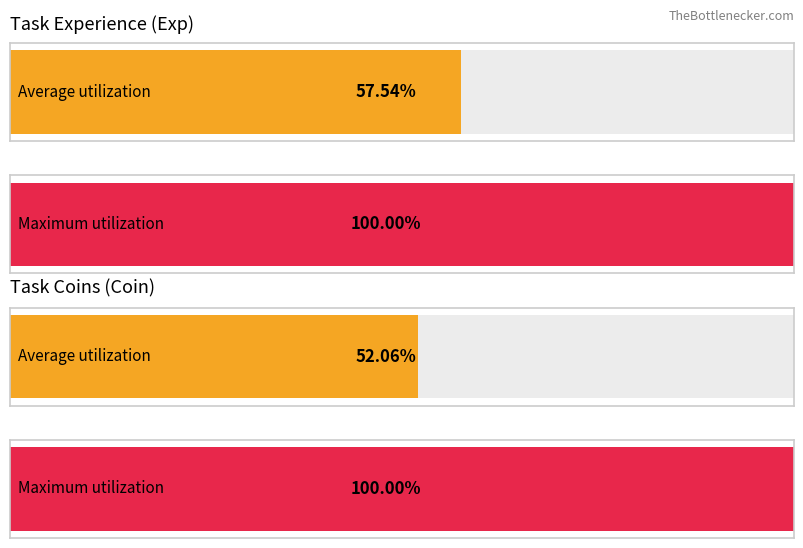

How many values in the TaskExp series are below 125?

4